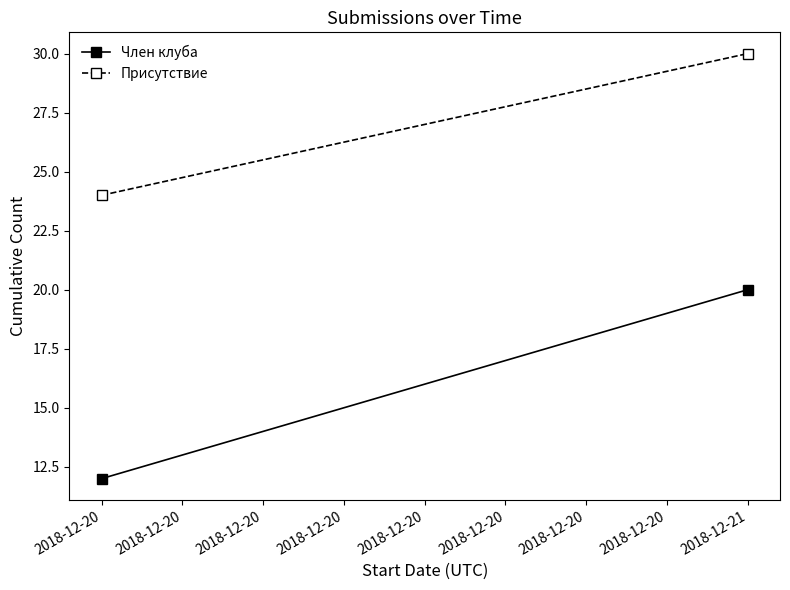

What is the difference between the Присутствие values at 2018-12-21 and 2018-12-20?

6